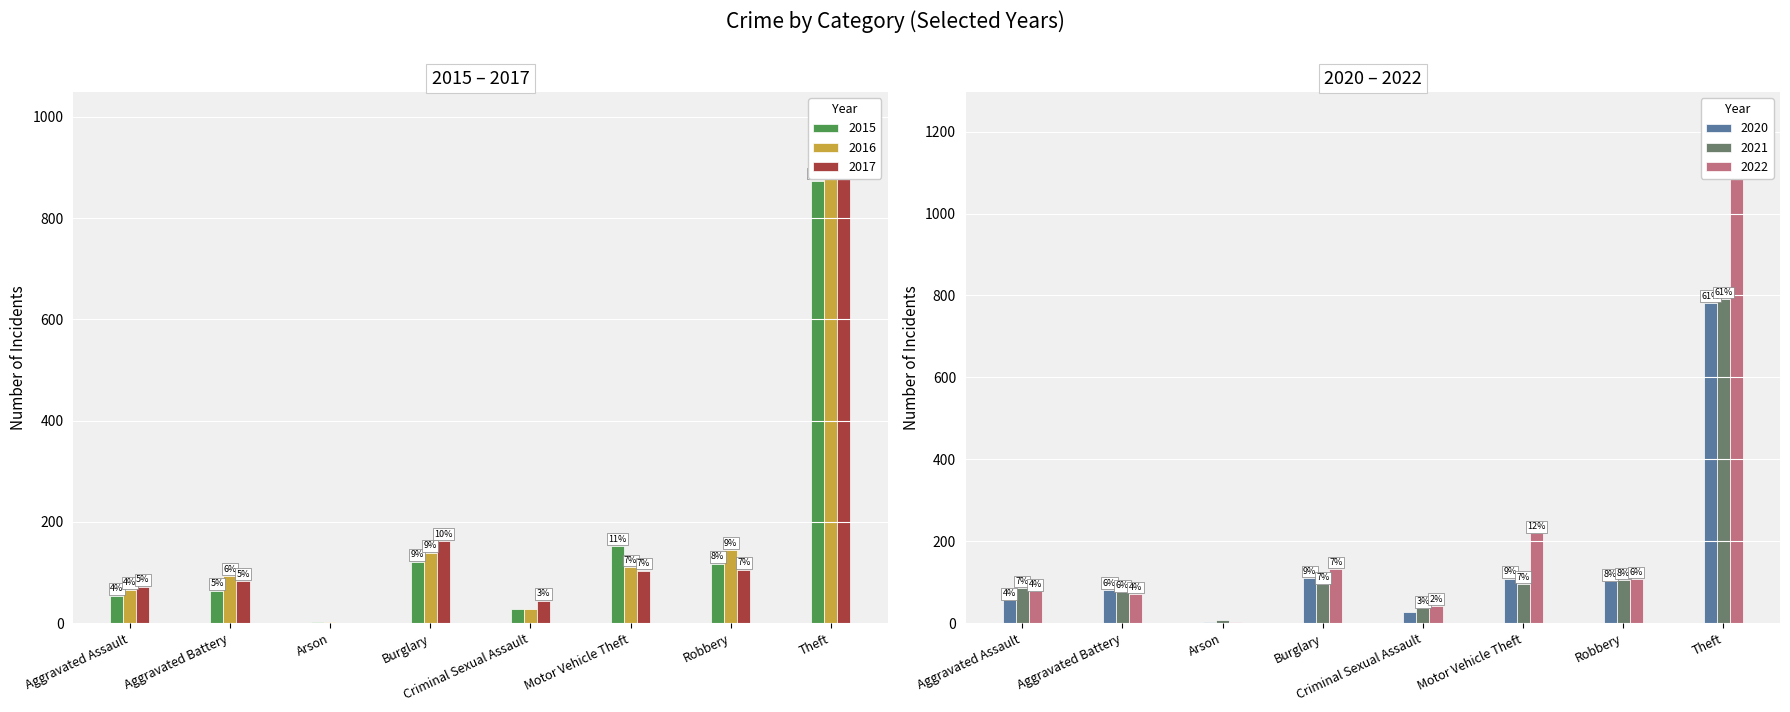

What is the label of the 5th bar from the right?

Burglary